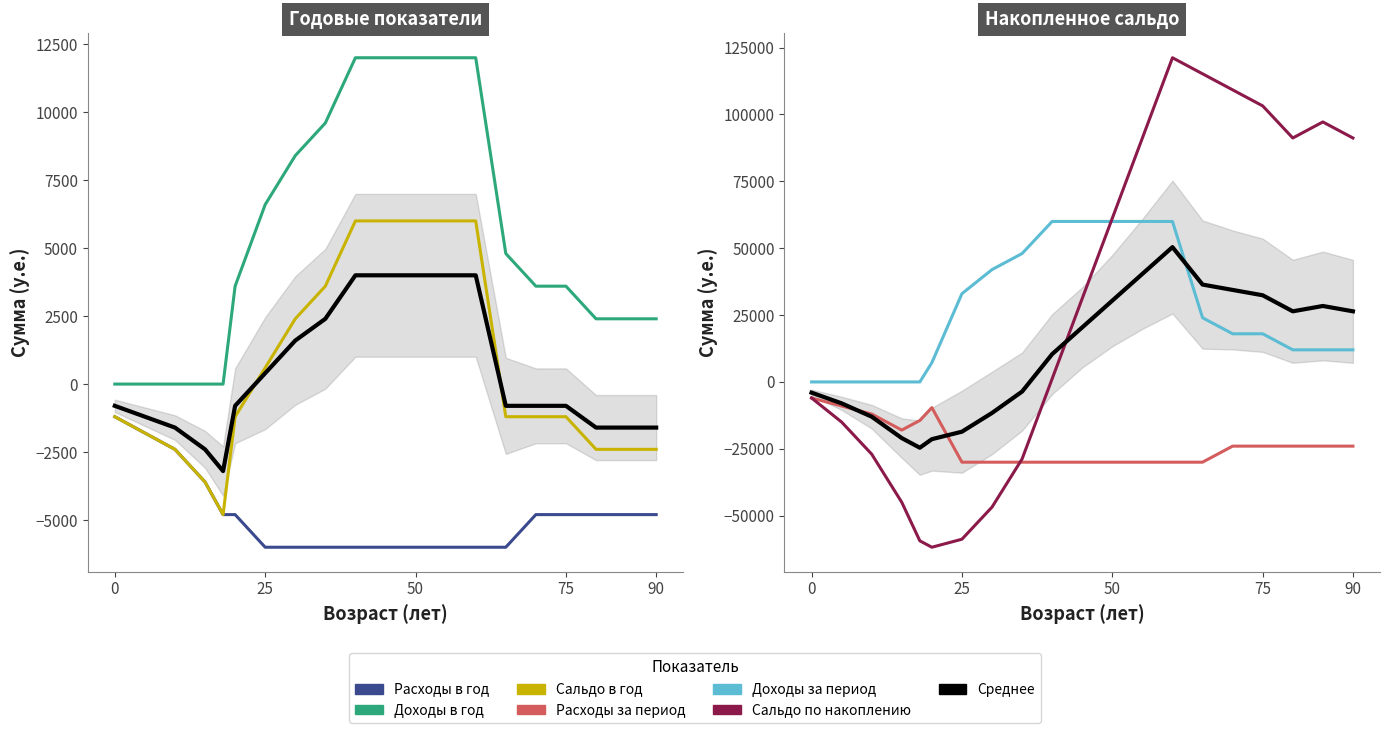

Rank the series by their maximum value, from highest to lowest.

Сальдо по накоплению, Доходы за период, Доходы в год, Сальдо в год, Расходы в год, Расходы за период